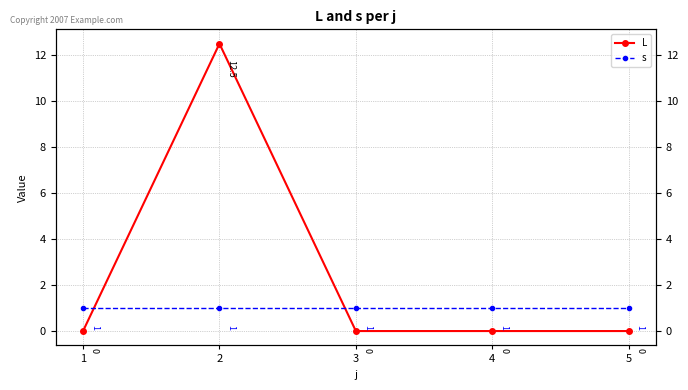

How many intersections are there between L and s?

2